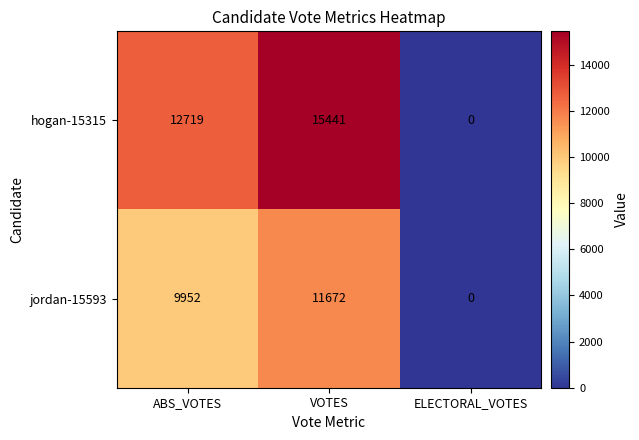

What is the highest value of the hogan-15315 series?

15441